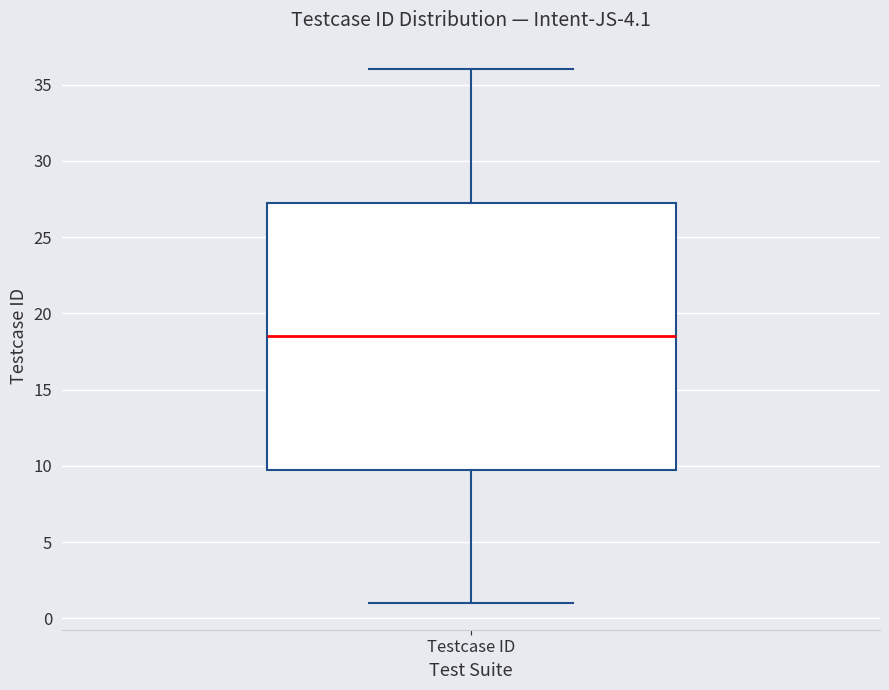

Where does the lower whisker of the box for Testcase ID end on the y-axis? The values are not printed on the chart, so give them approximately, as read against the axis.

1.0